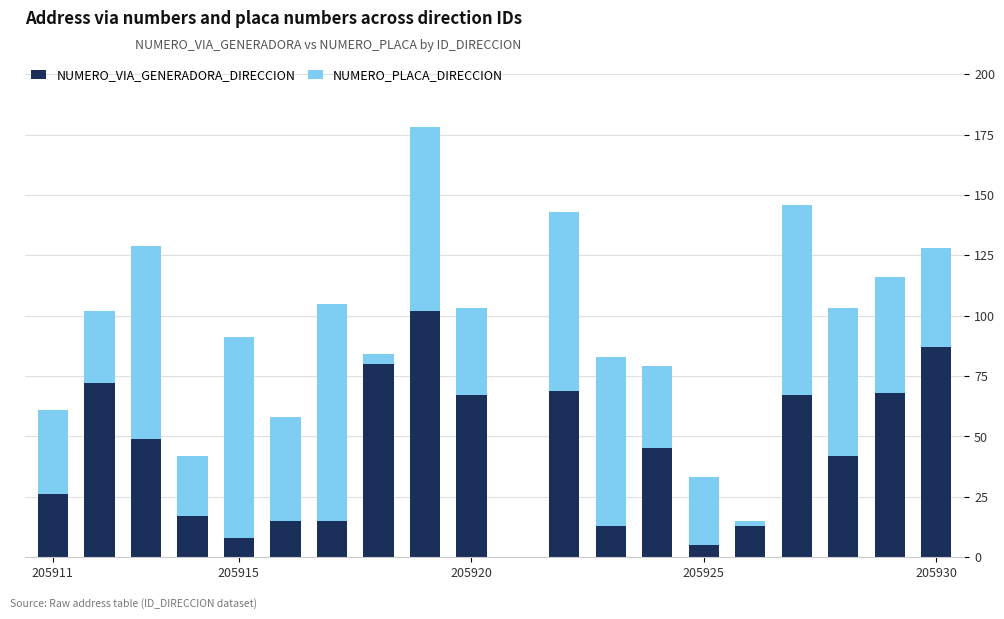

What is the sum of all NUMERO_VIA_GENERADORA_DIRECCION values?

860